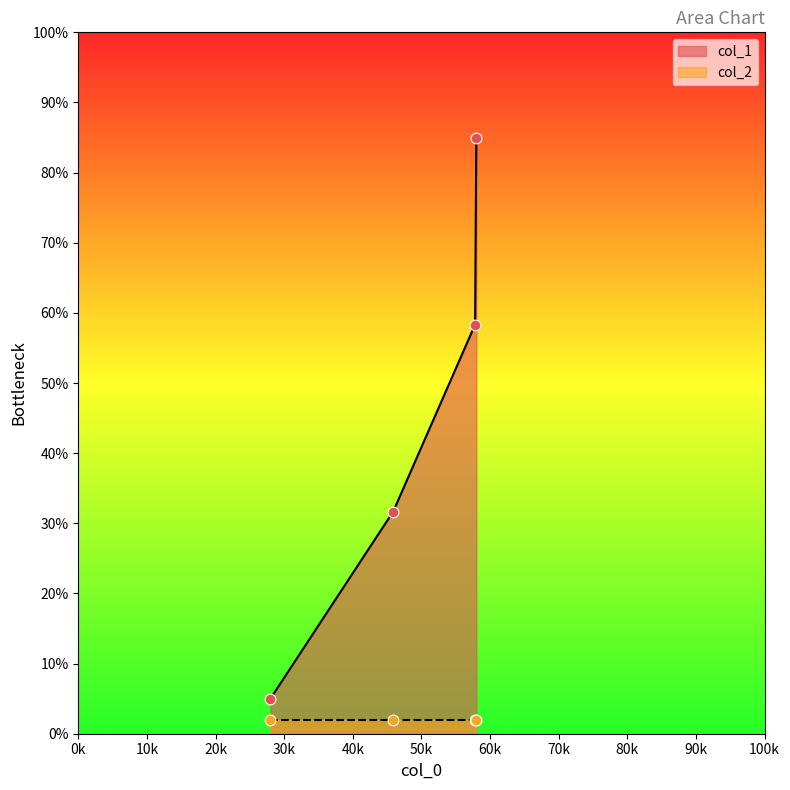

True or false: col_1 has more than 1 interior local peaks.

False